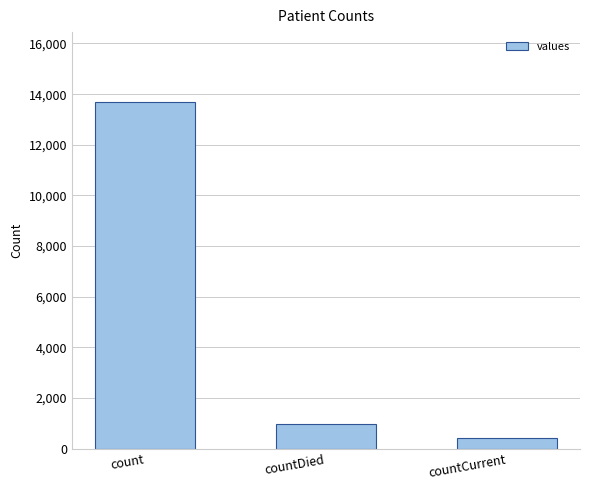

How many values are below 975?

1